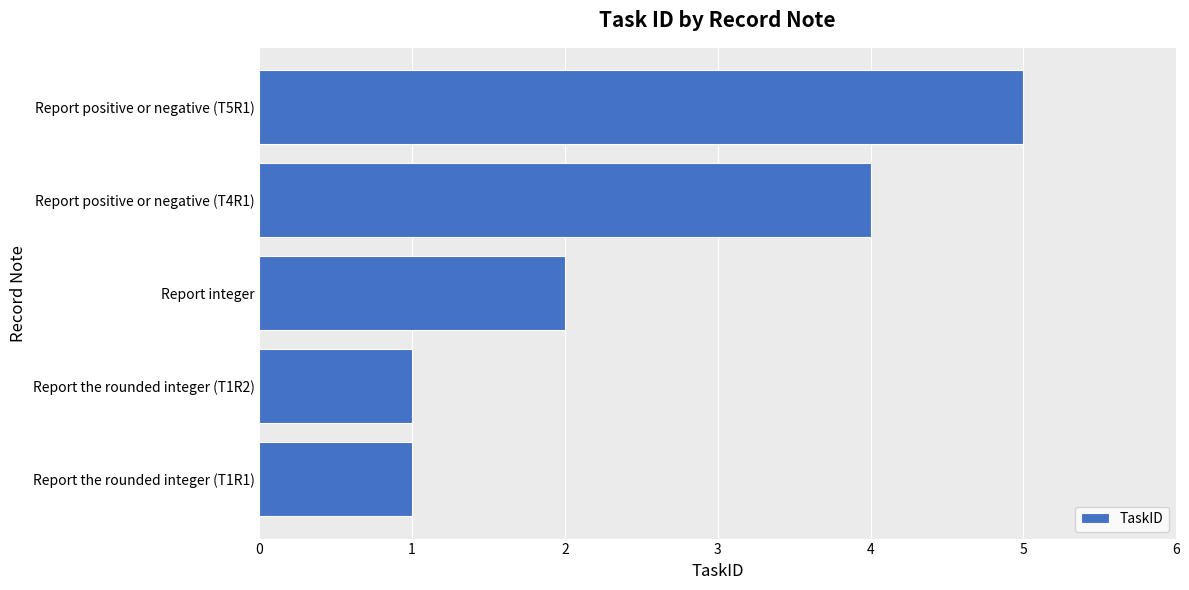

What is the sum of all values?

13